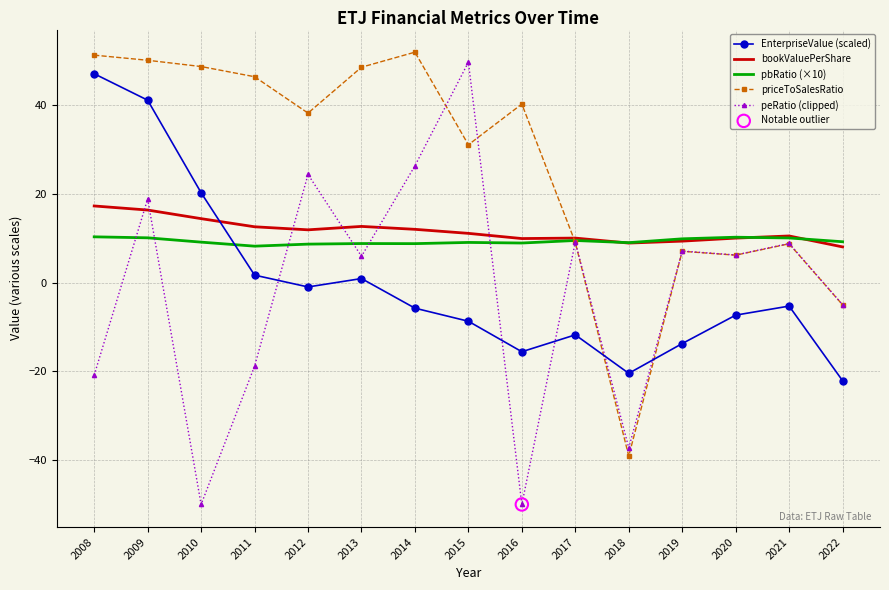

At how many categories does at least one series exceed 25?

9